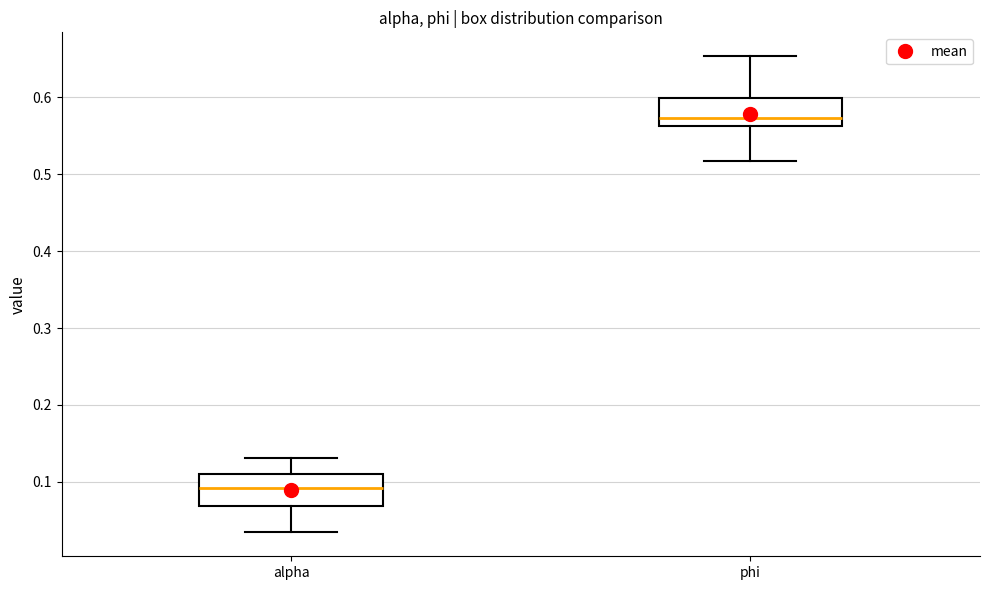

Reading left to right, read every box against the y-axis: the position of its median line, the range the box covers, and the ends of its whiskers. The values are not printed on the chart, so give them approximately, as read against the axis.

alpha: median 0.09, box 0.07 to 0.11, whiskers 0.03 to 0.13
phi: median 0.57, box 0.56 to 0.60, whiskers 0.52 to 0.65